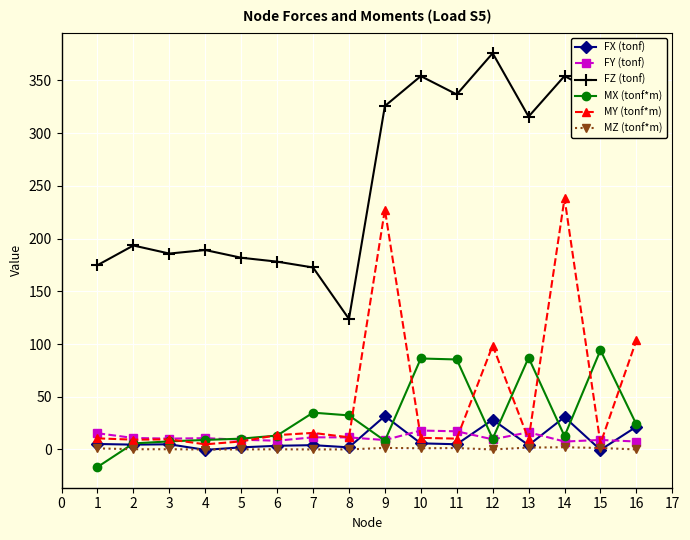

Which series ends up on top after the final intersection of FY (tonf) and MY (tonf*m)?

MY (tonf*m)